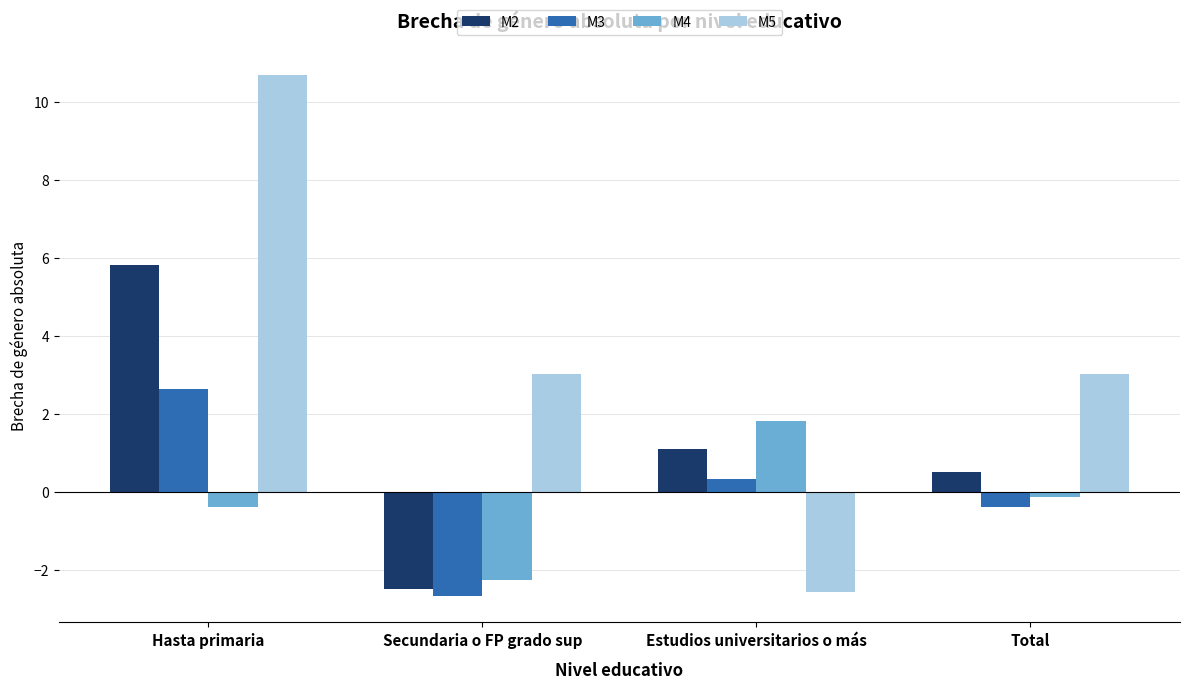

What is the greatest value displayed?

10.7